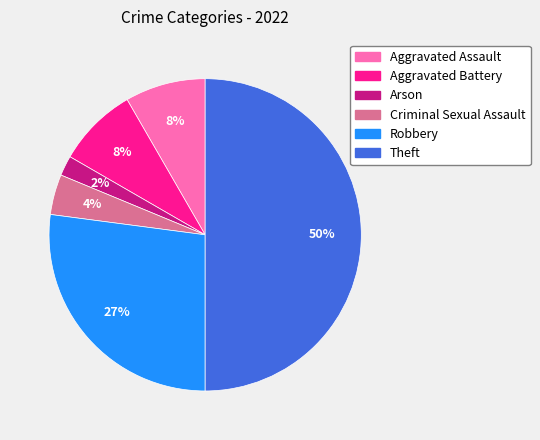

Which category has the smallest portion of the pie?

Arson